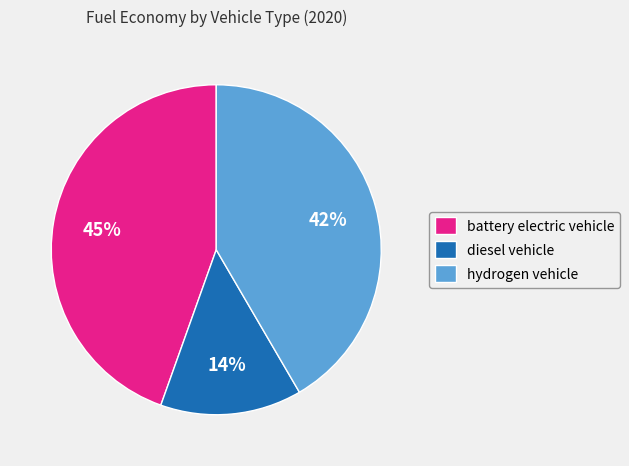

Combined, do hydrogen vehicle and diesel vehicle account for over 50%?

Yes